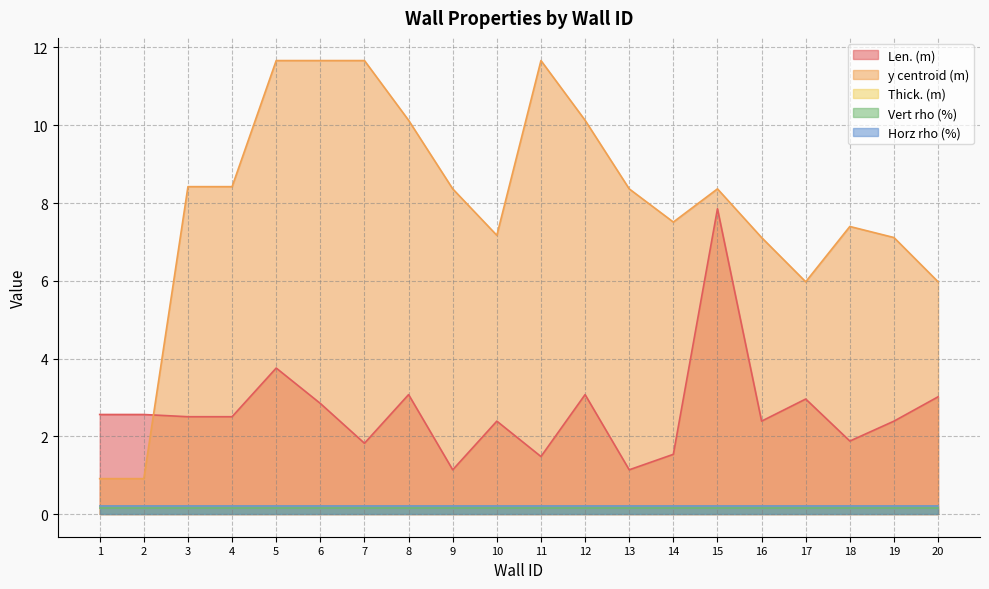

What is the total value across all series at 3?

11.5